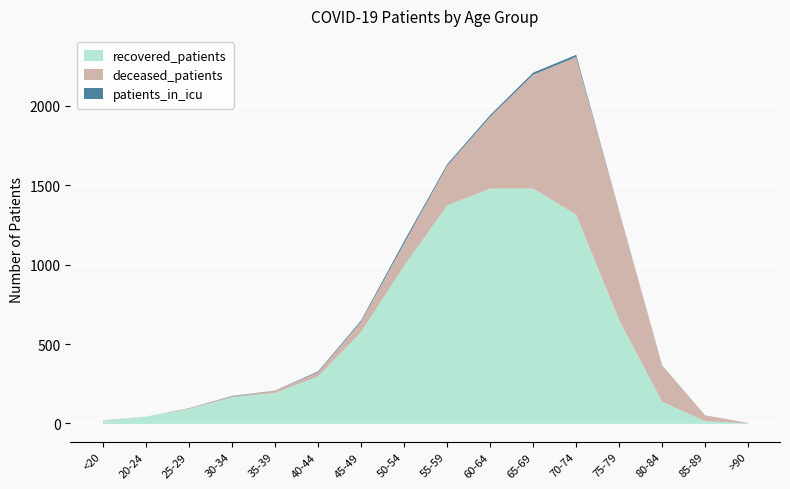

True or false: patients_in_icu and deceased_patients intersect in this chart.

False